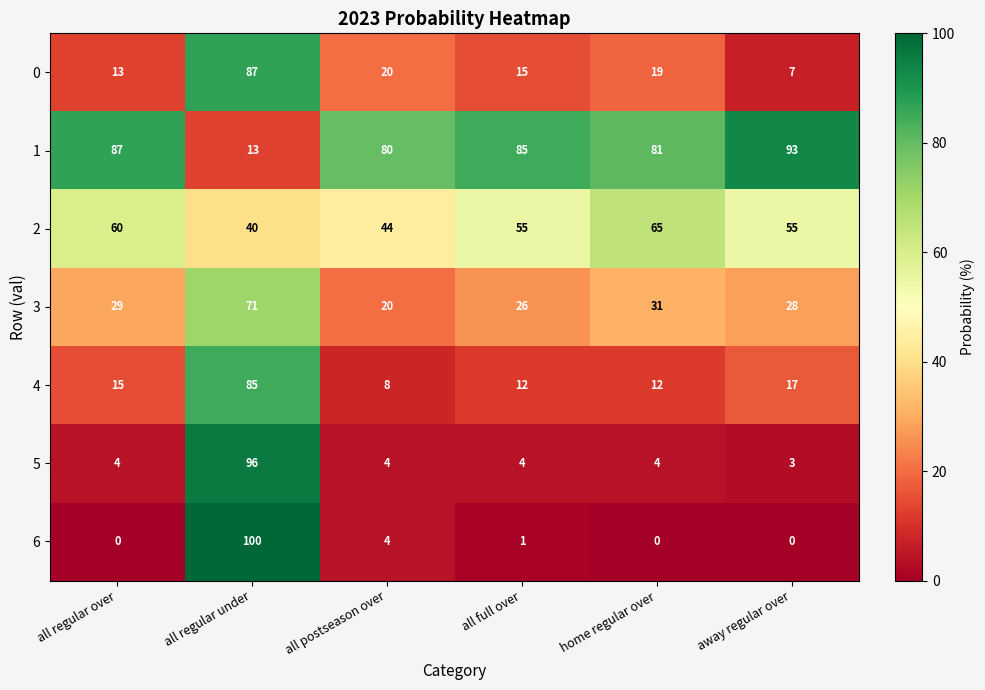

What is the highest value of the 0 series?

87